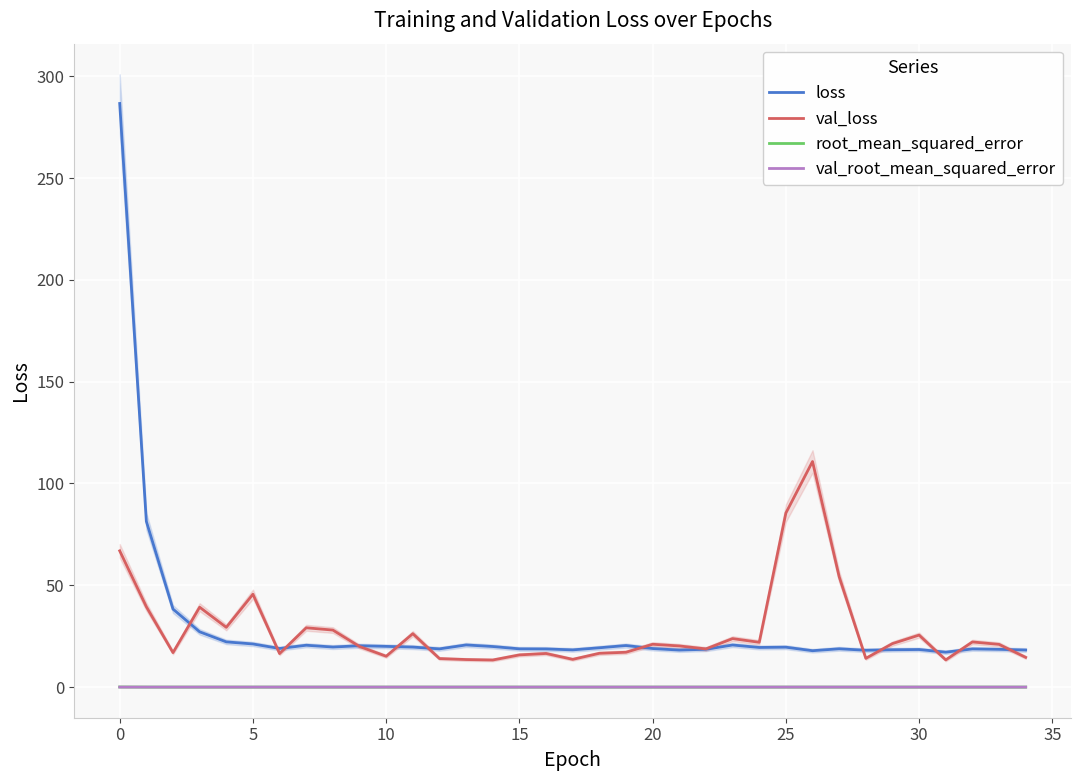

Is it true that val_loss equals 60.0 at 10?

False